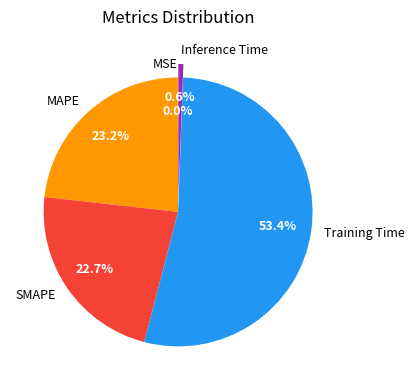

To the nearest percent, what percentage of the pie is Inference Time?

1%